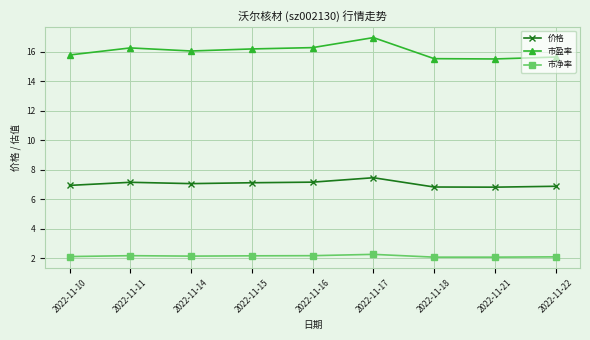

What is the lowest value of the 市净率 series?

2.1